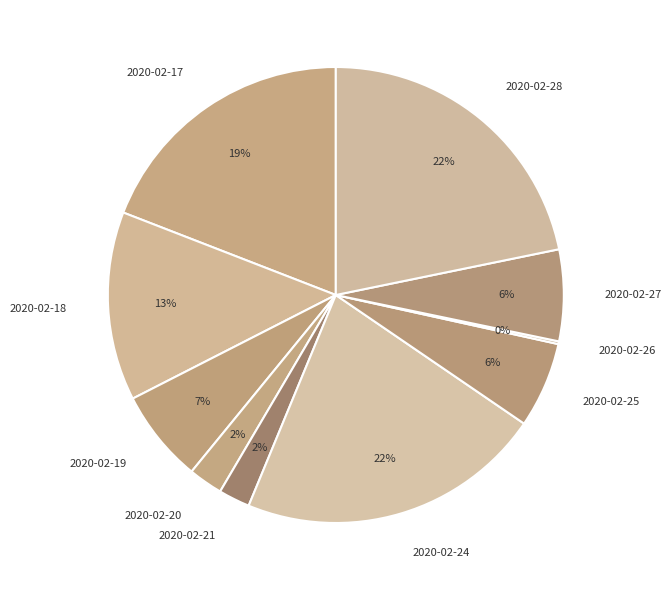

Does any single category account for the majority?

No